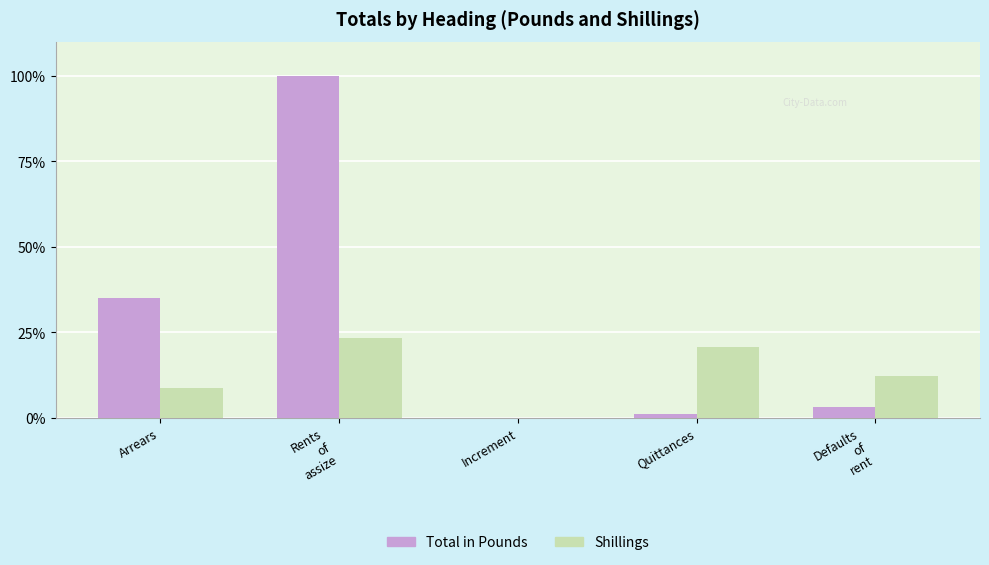

Is the value of Shillings at Arrears greater than the value of Total in Pounds at Defaults
of
rent?

Yes